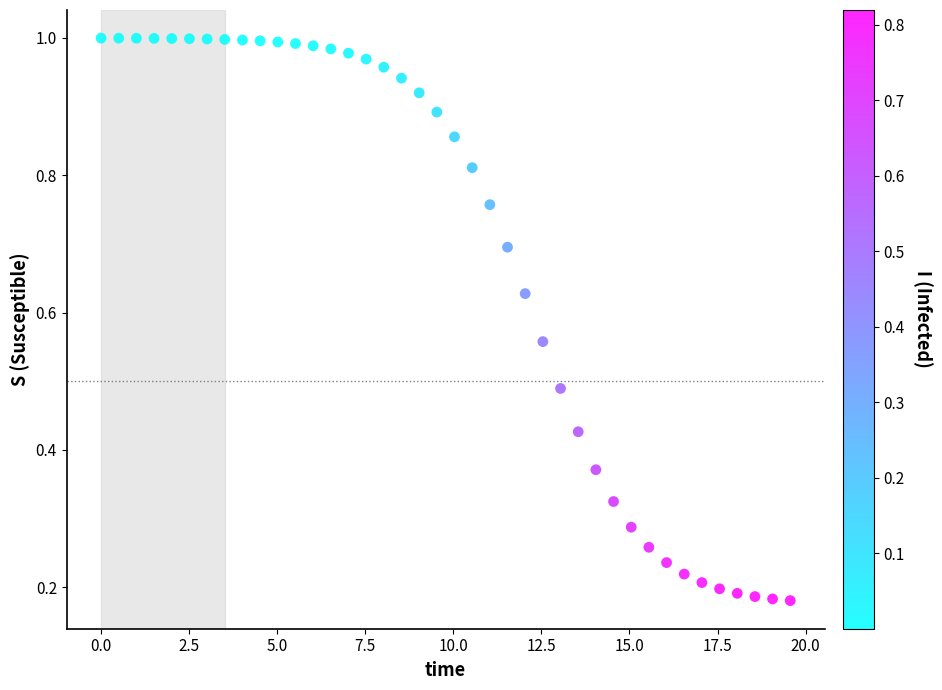

How many data points are displayed?

40